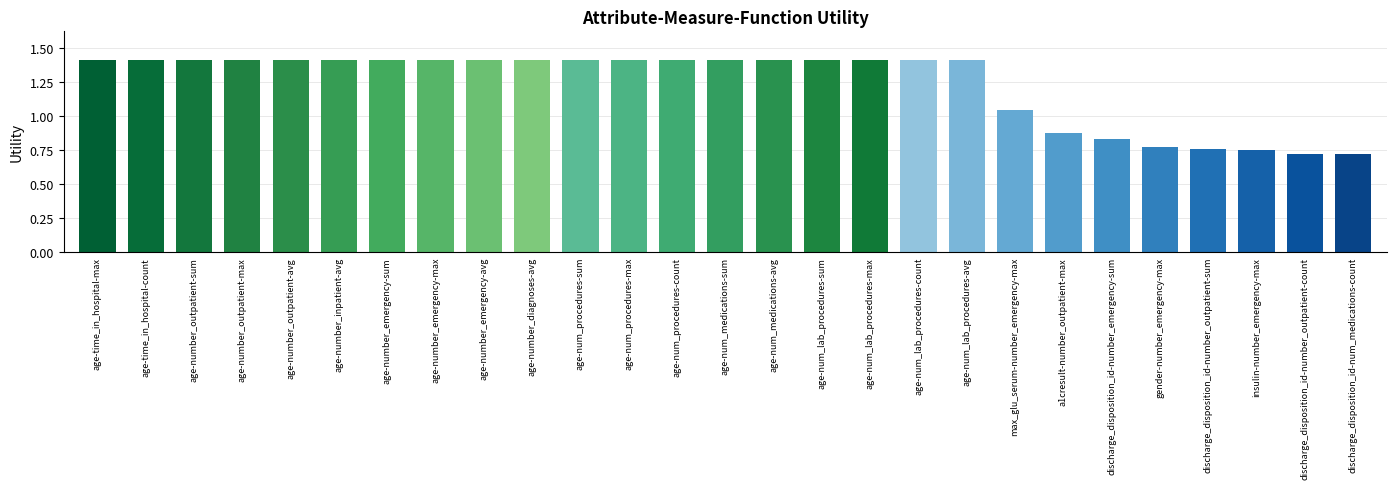

The value at discharge_disposition_id-num_medications-count is 0.1. True or false?

False